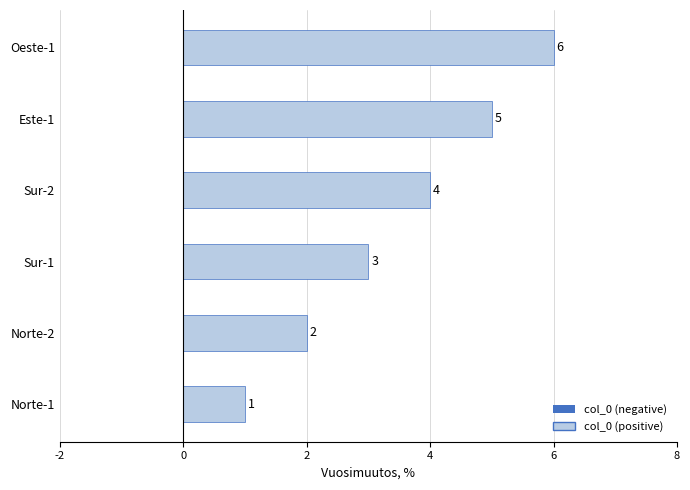

How many values are below 4?

3